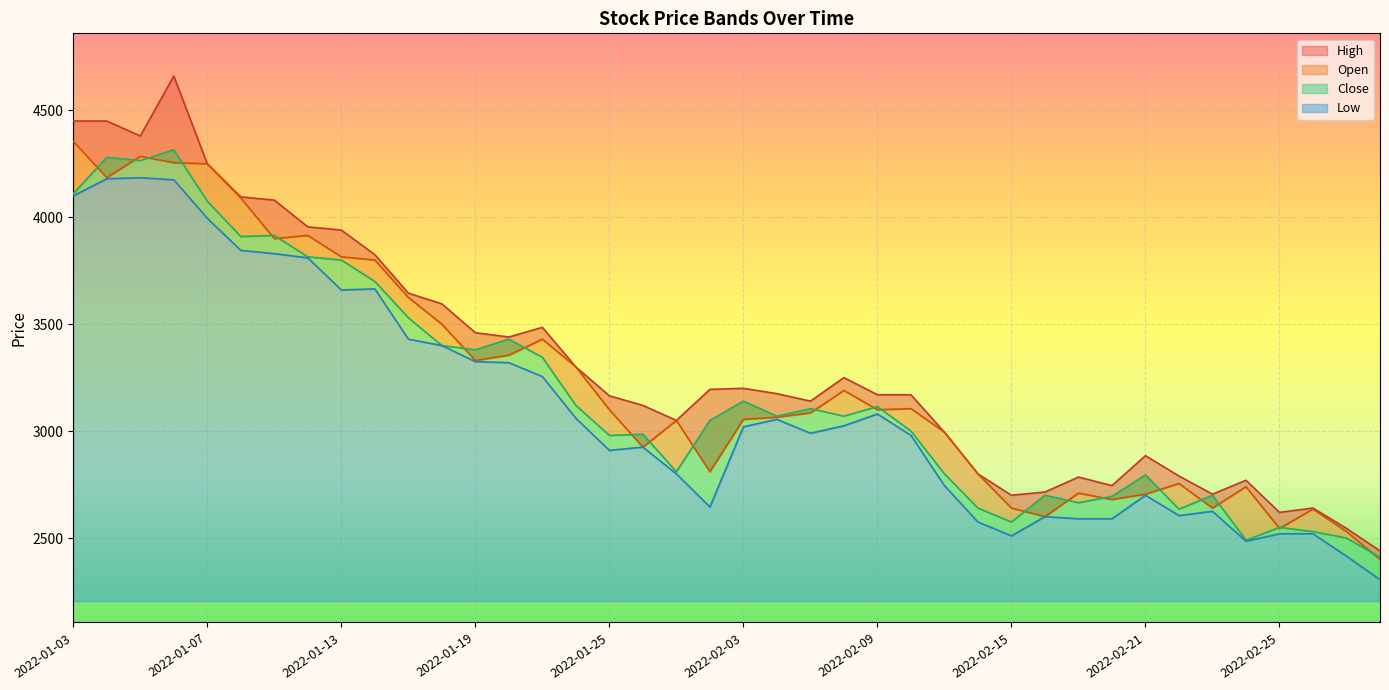

The Close series shows 4265 at 2022-01-05. True or false?

True